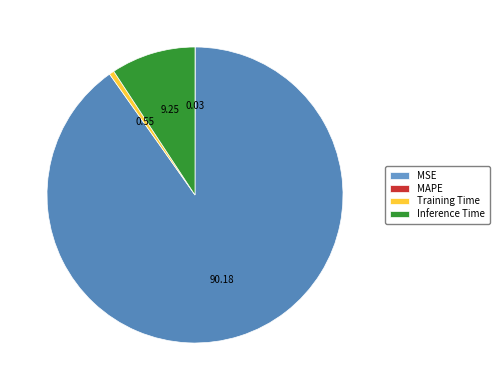

Does MAPE represent more than half of the total?

Yes